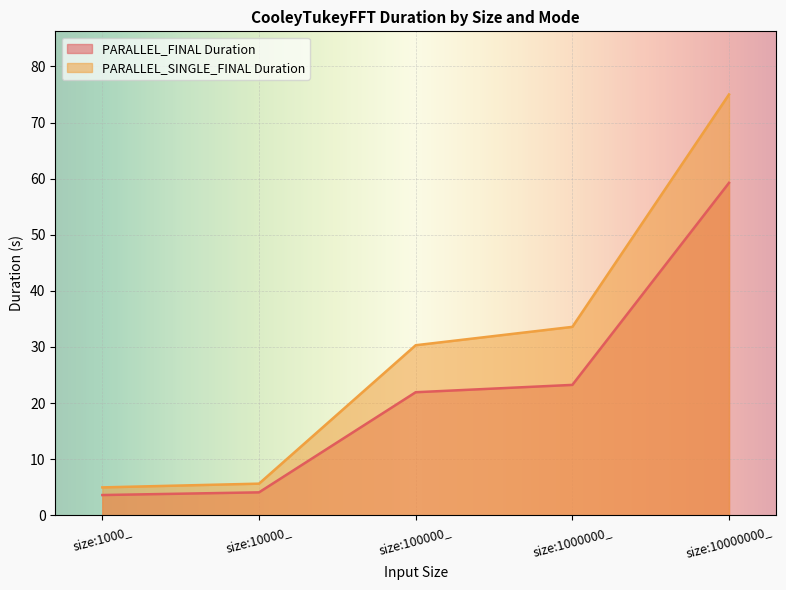

True or false: PARALLEL_SINGLE_FINAL Duration has a value of 33.6 at size:1000000_.

True